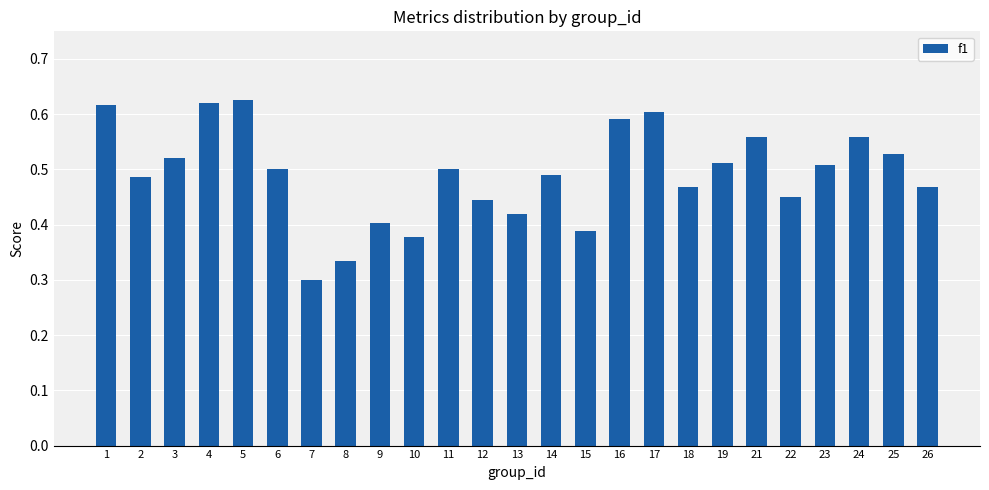

What is the sum of all values?

12.3